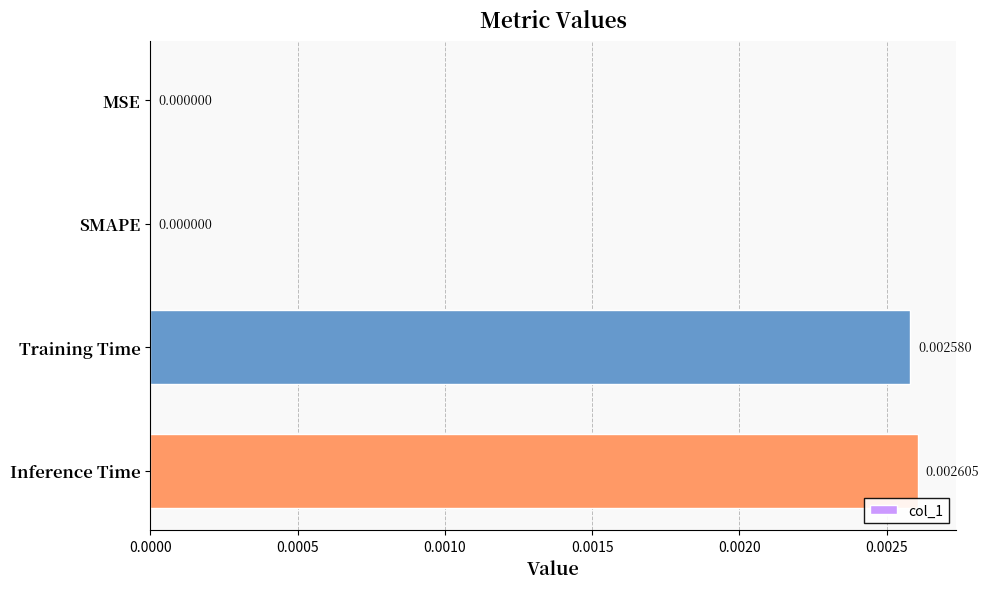

Which has a higher value, SMAPE or Training Time?

Training Time